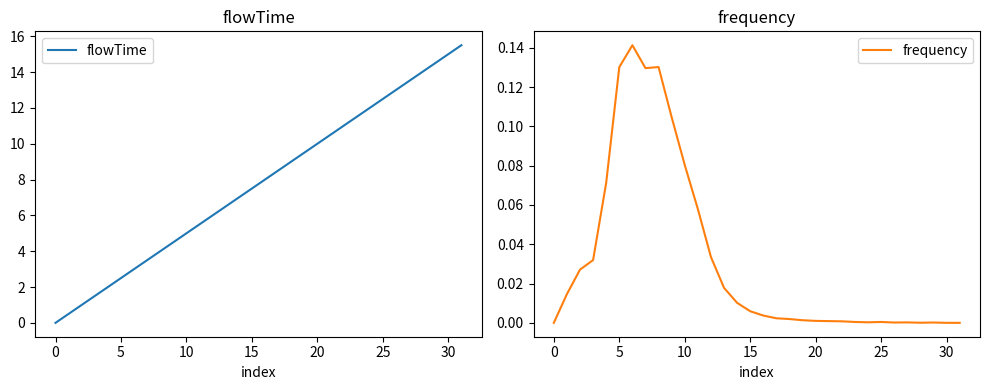

What is the label of the 17th point from the right?

15